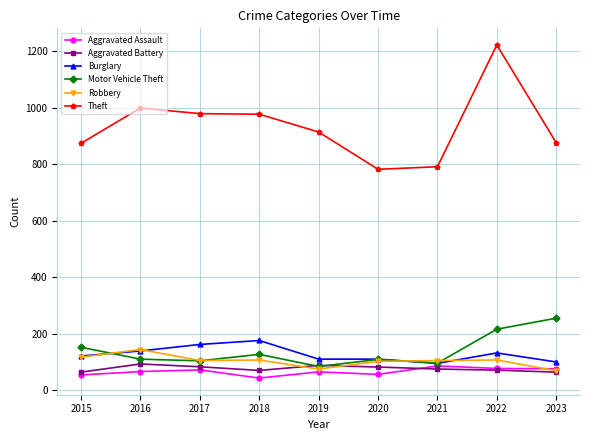

At which category does the chart reach its minimum across all series?

2018